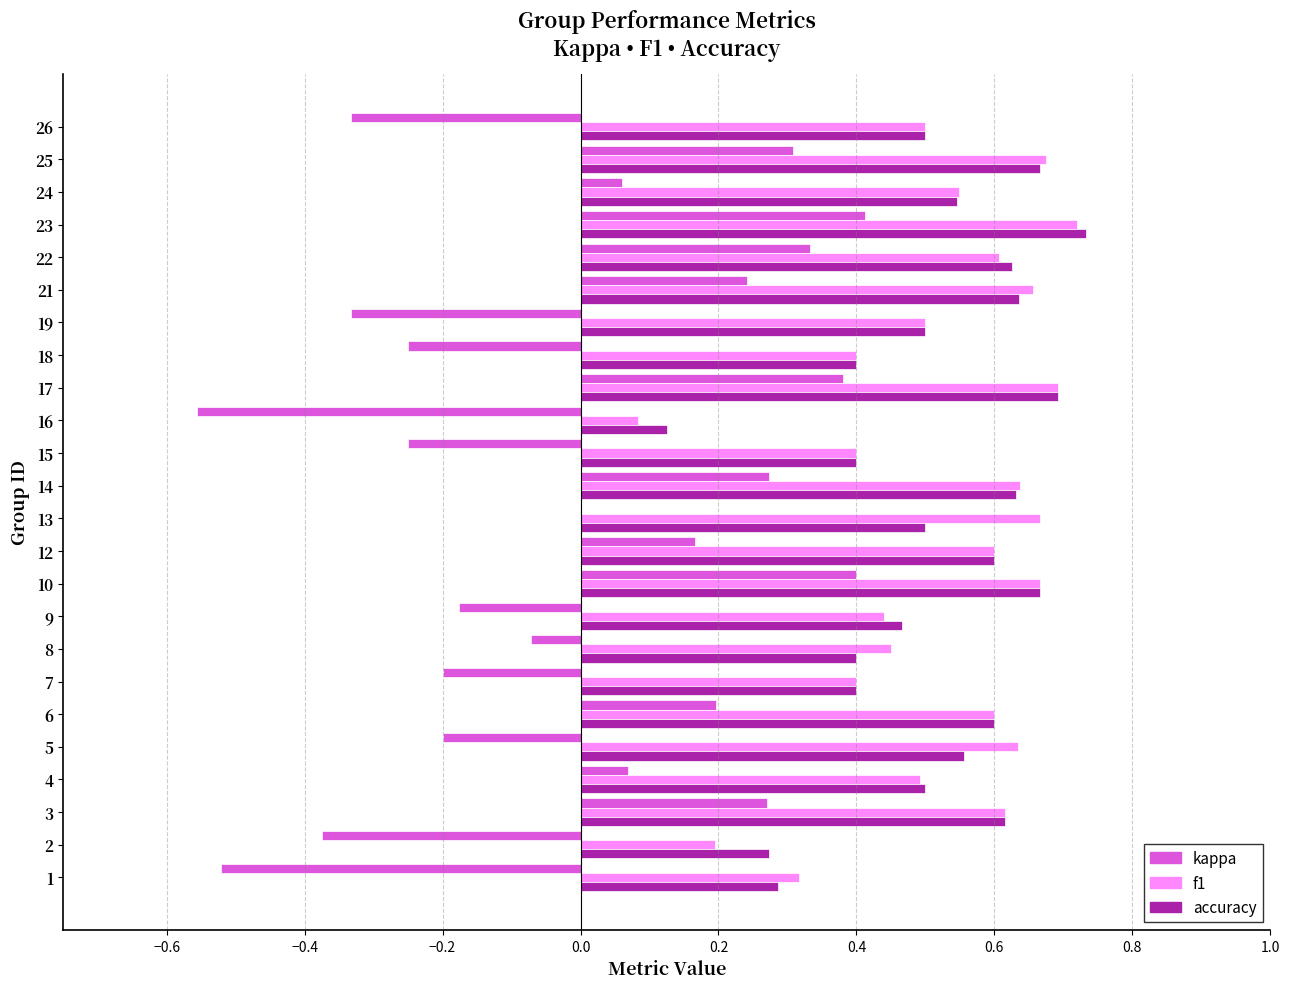

What is the sum of the f1 values at 18 and 15?

0.8